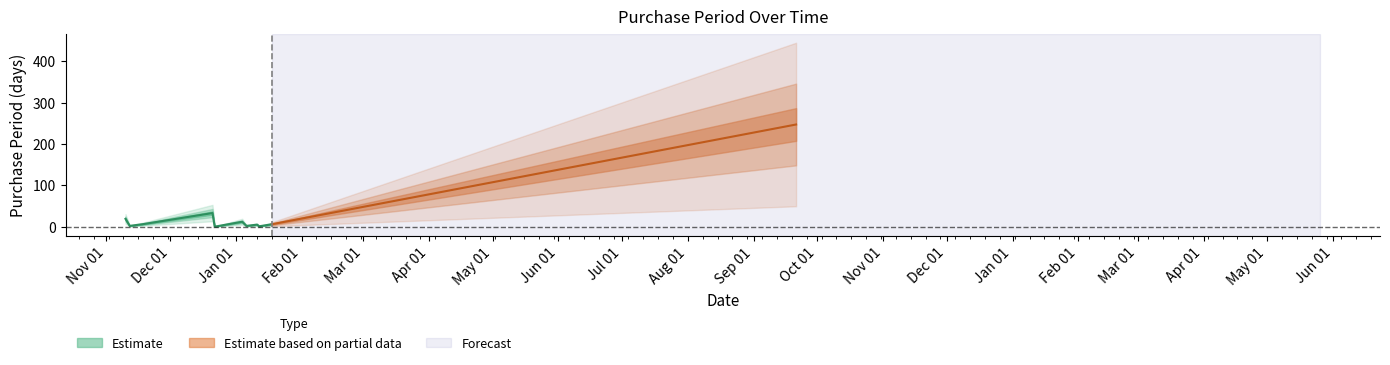

Where does the data first go above 6?

2015-11-10